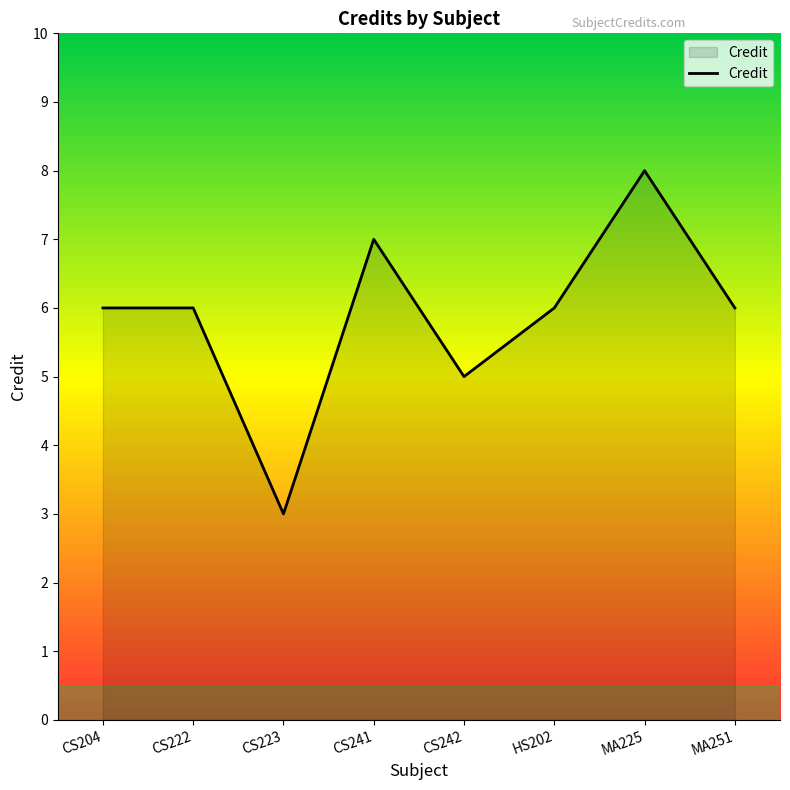

Does the chart display data point markers on the line(s)?

No